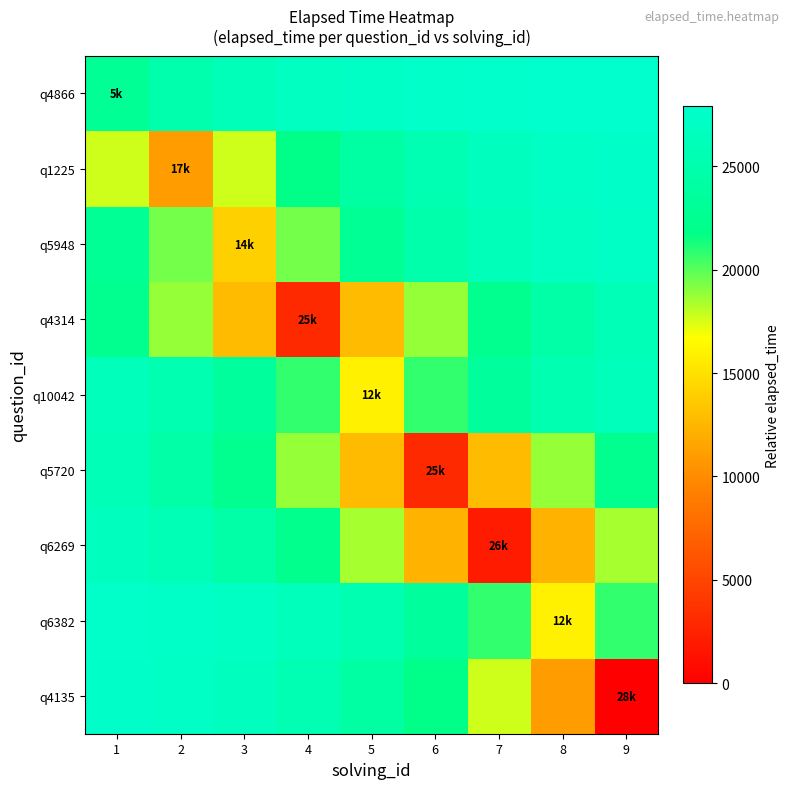

What is the maximum value shown in the chart?

27908.4